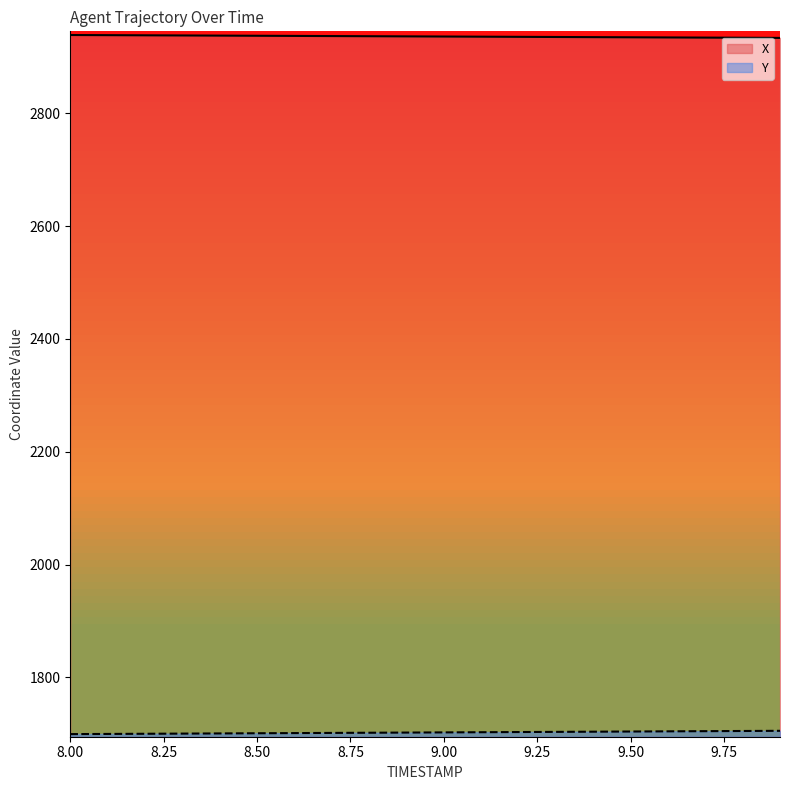

Which series changed the most between 8.3 and 9.4?

Y